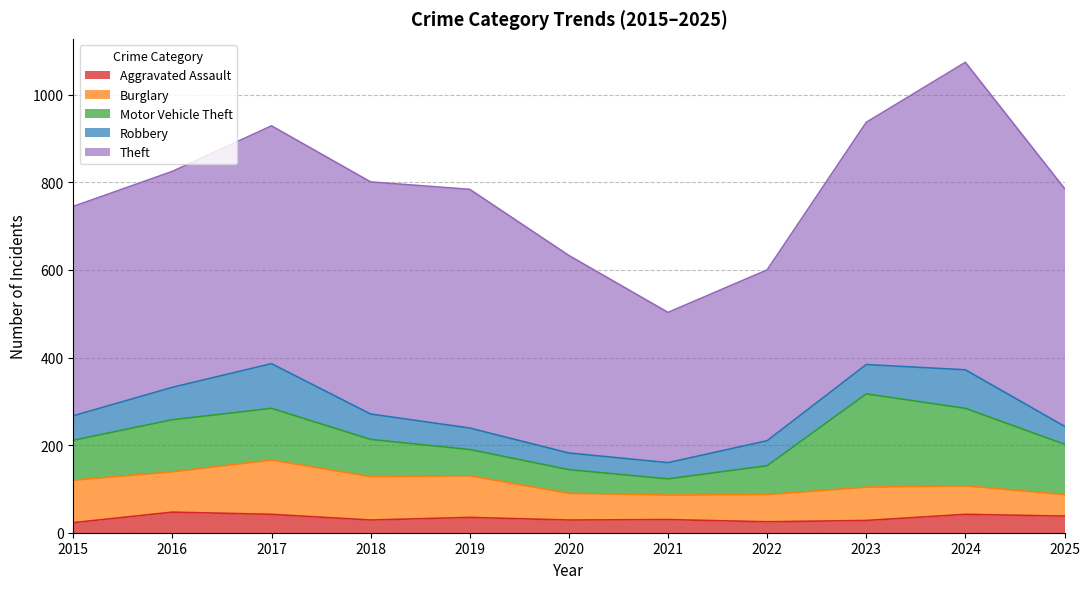

What is the maximum value for Theft?

702